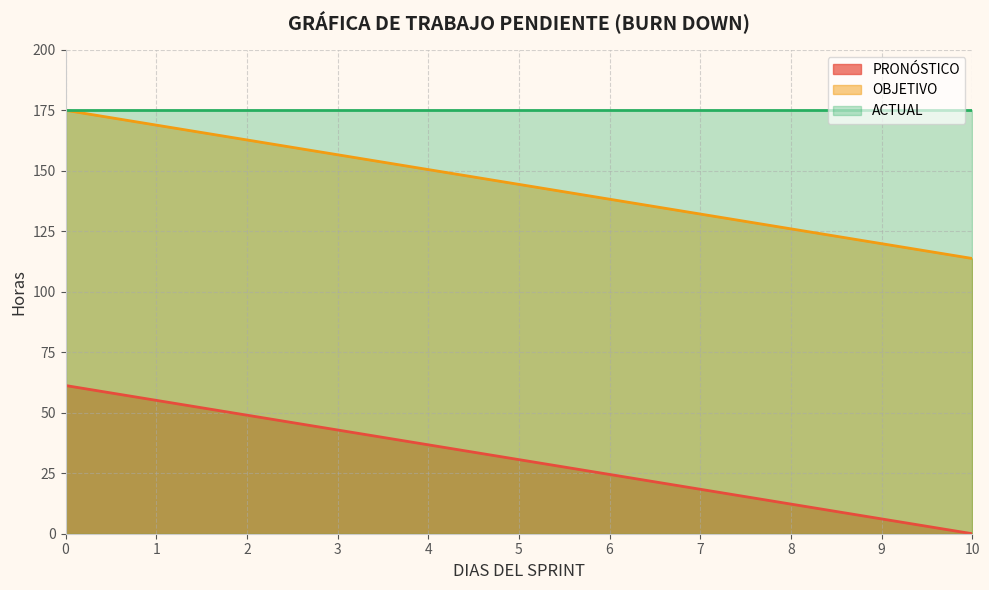

True or false: OBJETIVO and PRONÓSTICO intersect in this chart.

False